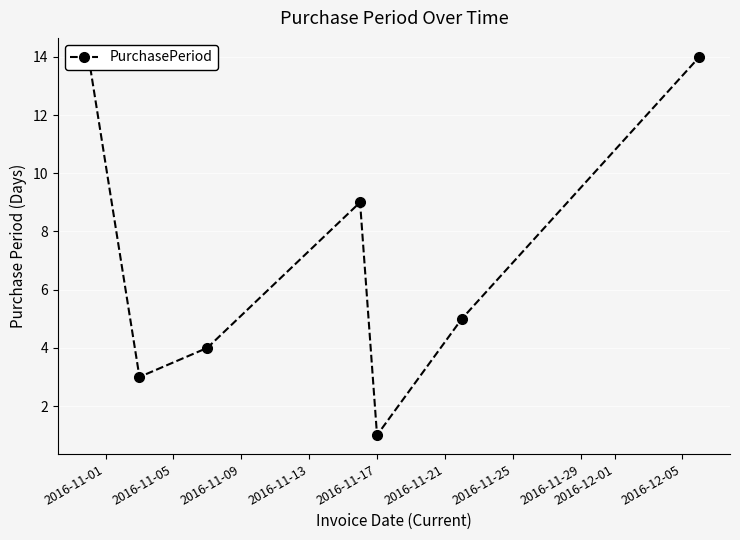

How many lines are shown in the chart?

1